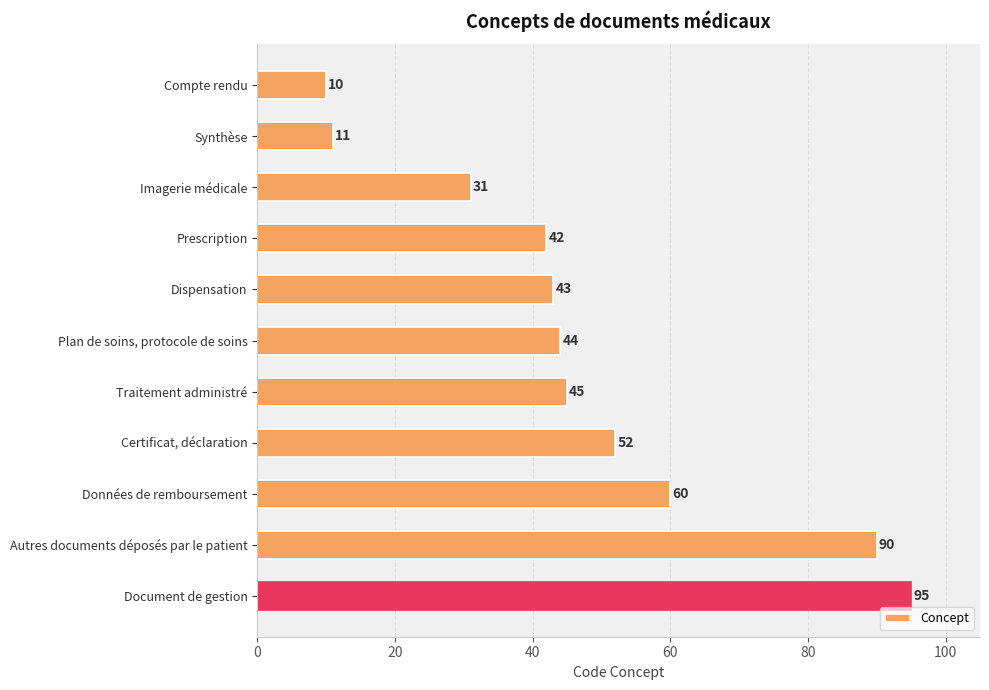

The value at Données de remboursement is 41. True or false?

False